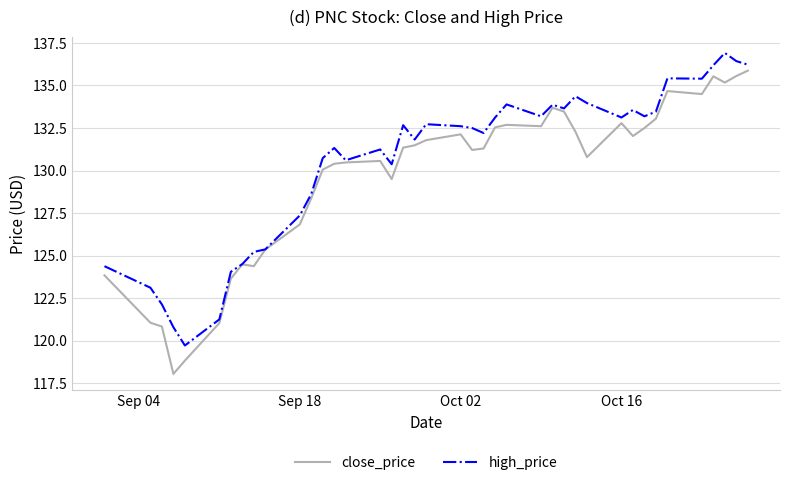

Rank the series by their average value, from lowest to highest.

close_price, high_price